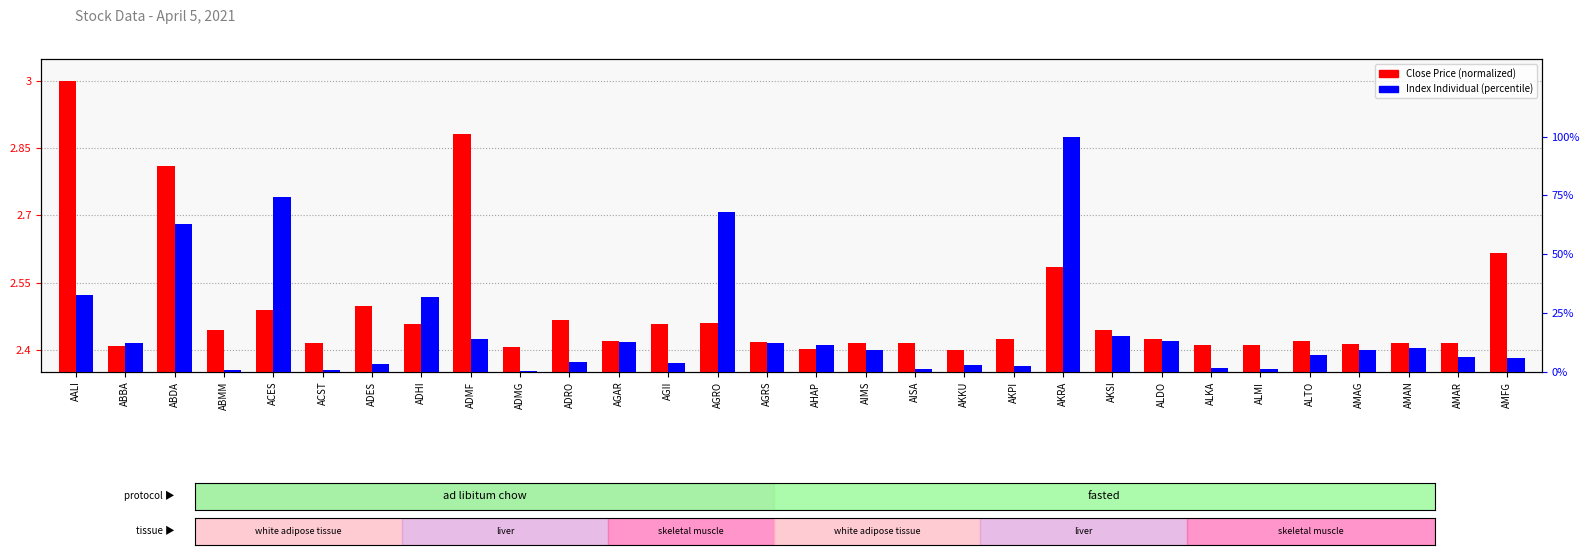

Rank the categories by Index Individual value from lowest to highest.

ADMG, ABMM, ACST, ALMI, AISA, ALKA, AKPI, AKKU, ADES, AGII, ADRO, AMFG, AMAR, ALTO, AMAG, AIMS, AMAN, AHAP, ABBA, AGRS, AGAR, ALDO, ADMF, AKSI, ADHI, AALI, ABDA, AGRO, ACES, AKRA